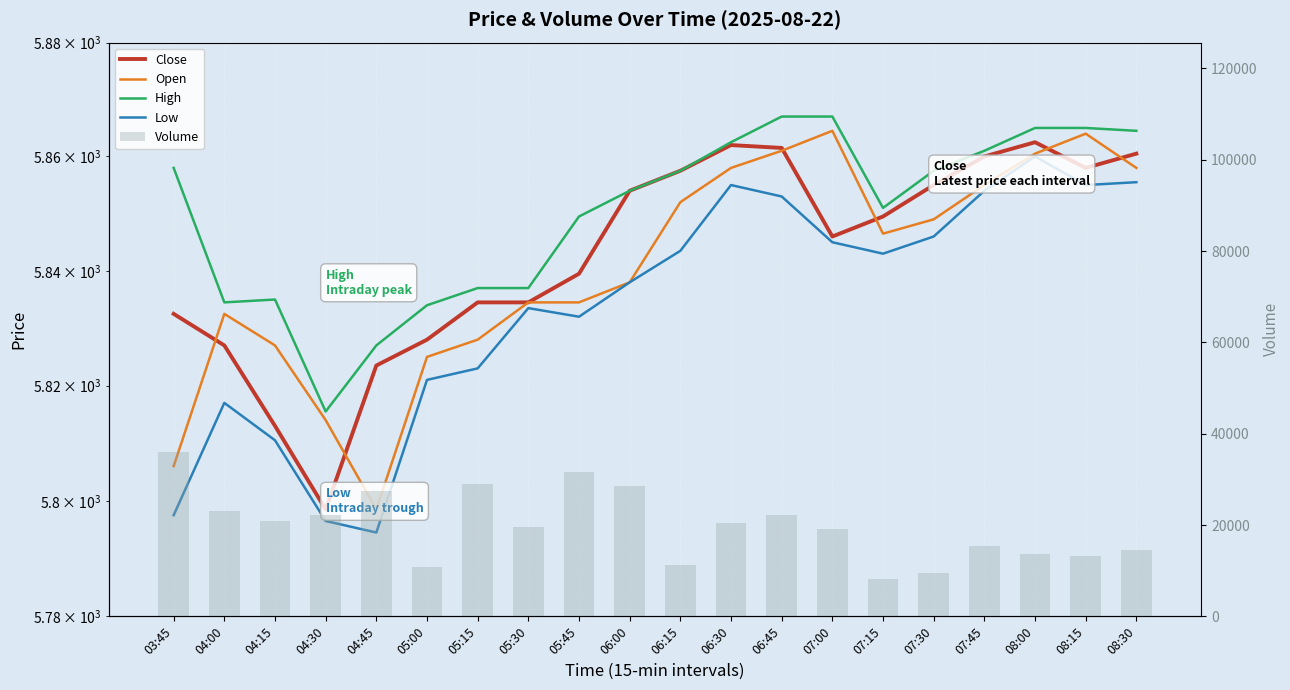

Is it true that Open equals 9639.0 at 04:30?

False